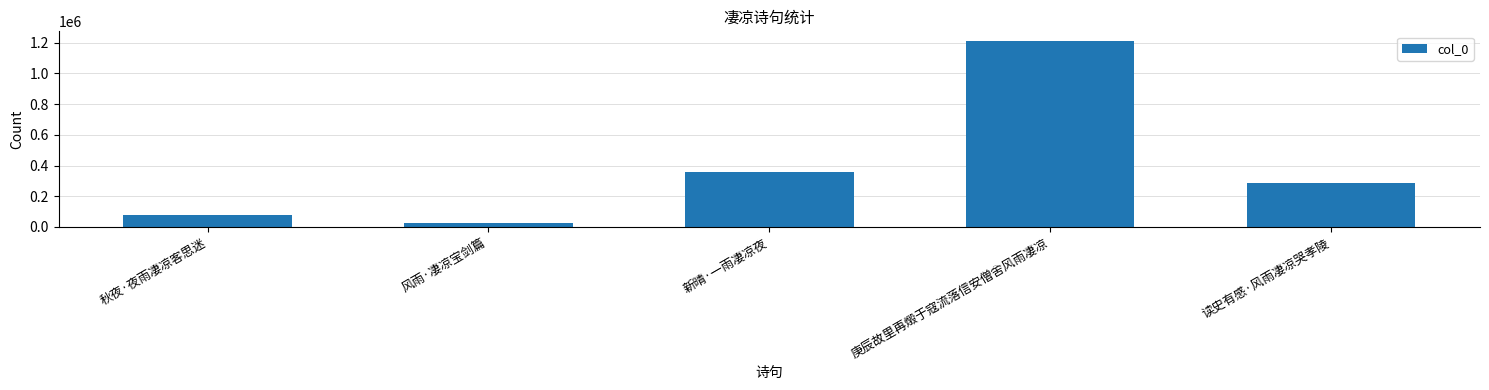

What is the average value?

392481